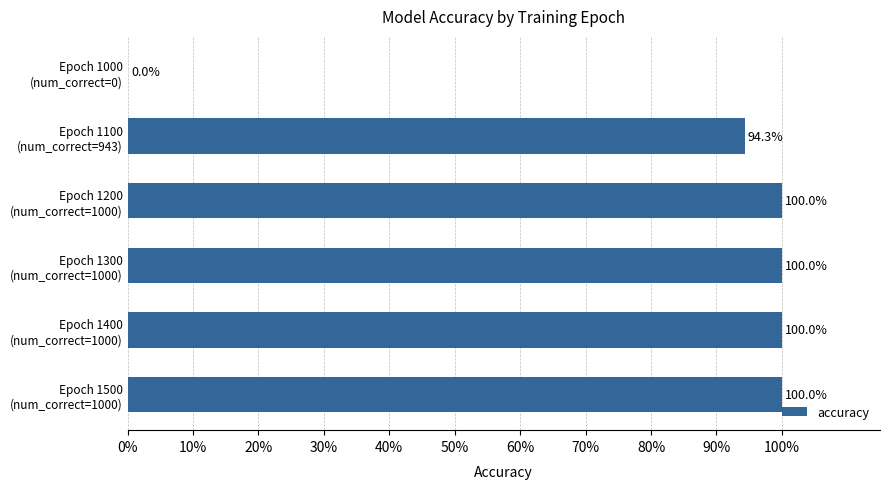

Are the bars horizontal?

Yes